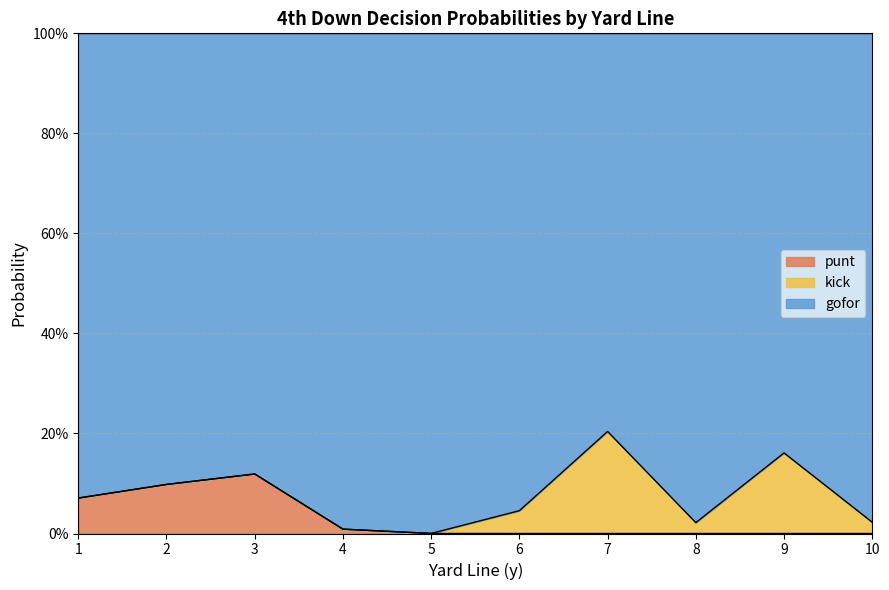

Read the kick value at 9.

0.1